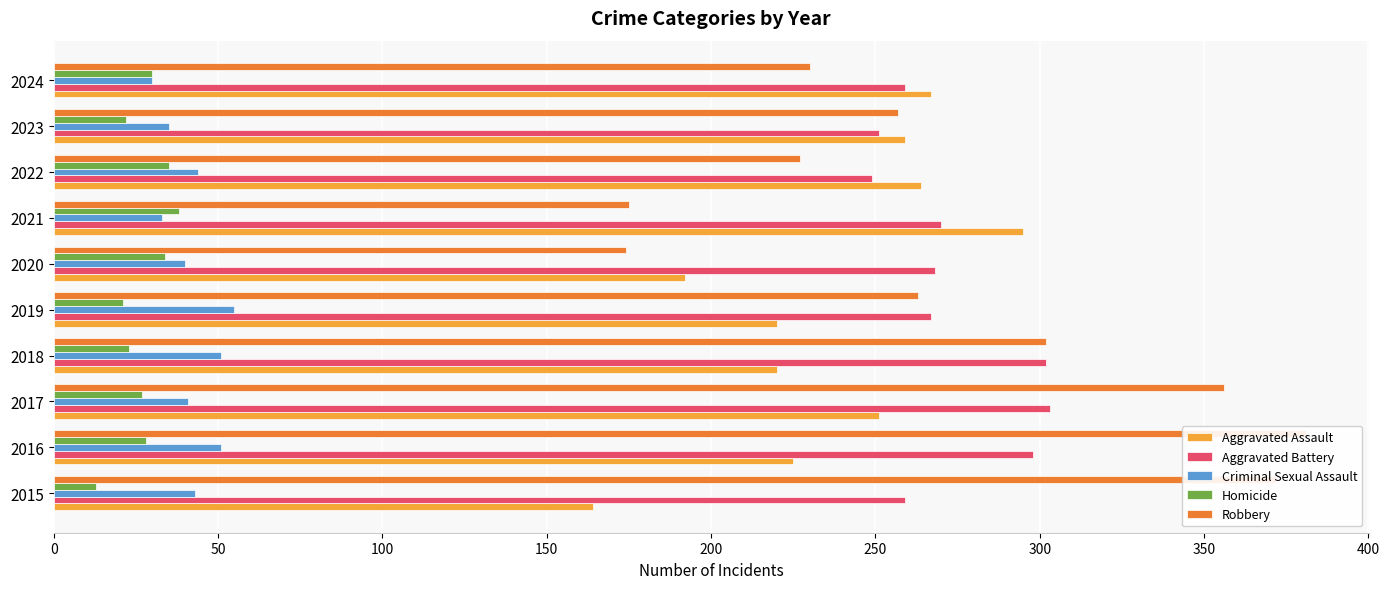

Is the value of Robbery at 2022 greater than the value of Aggravated Battery at 2023?

No